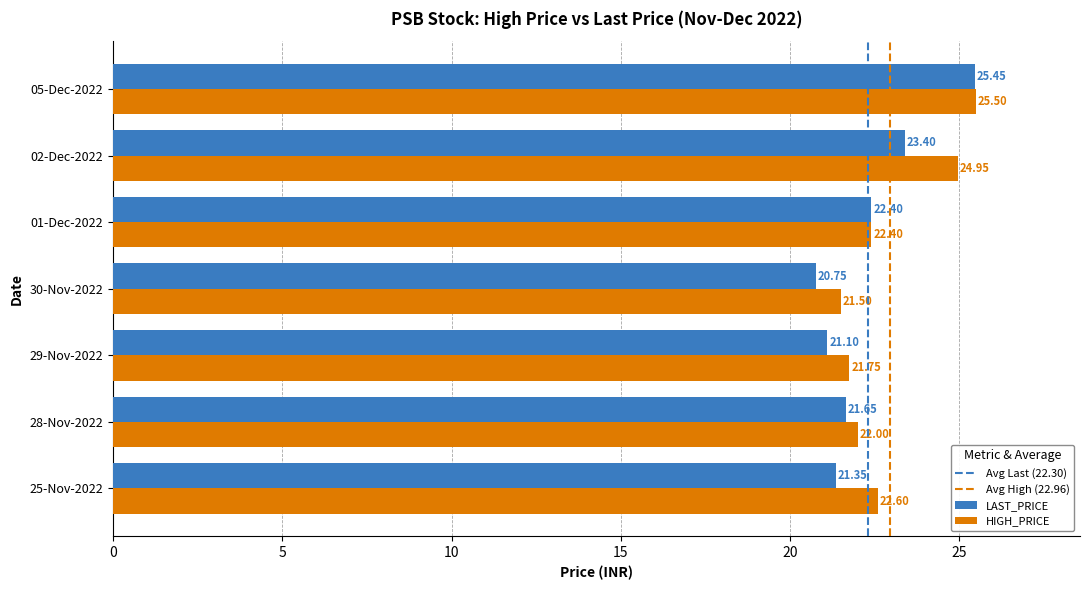

Which series has the largest total across all categories?

HIGH_PRICE